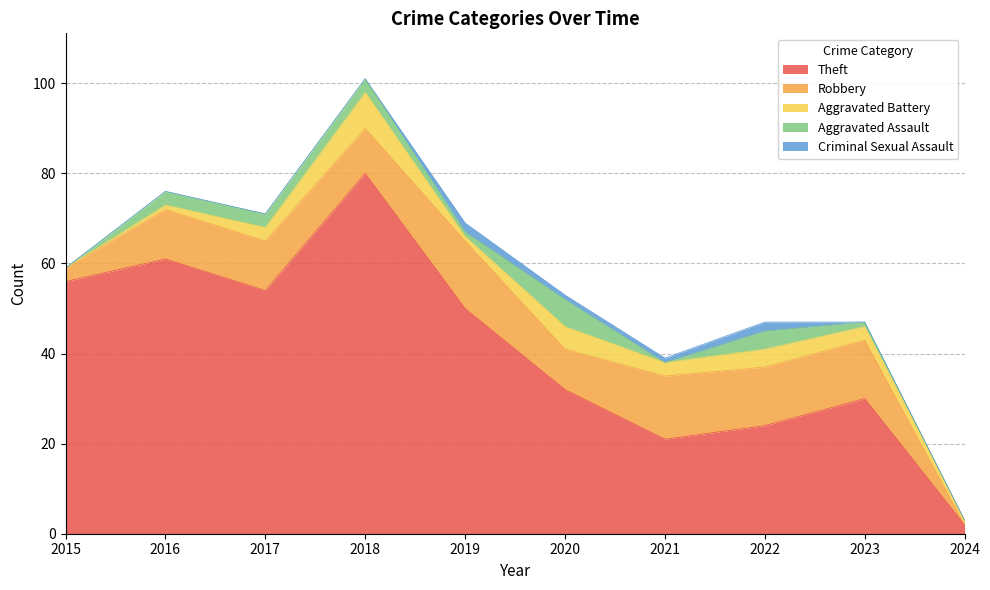

Is the value of Aggravated Assault at 2021 greater than the value of Theft at 2017?

No